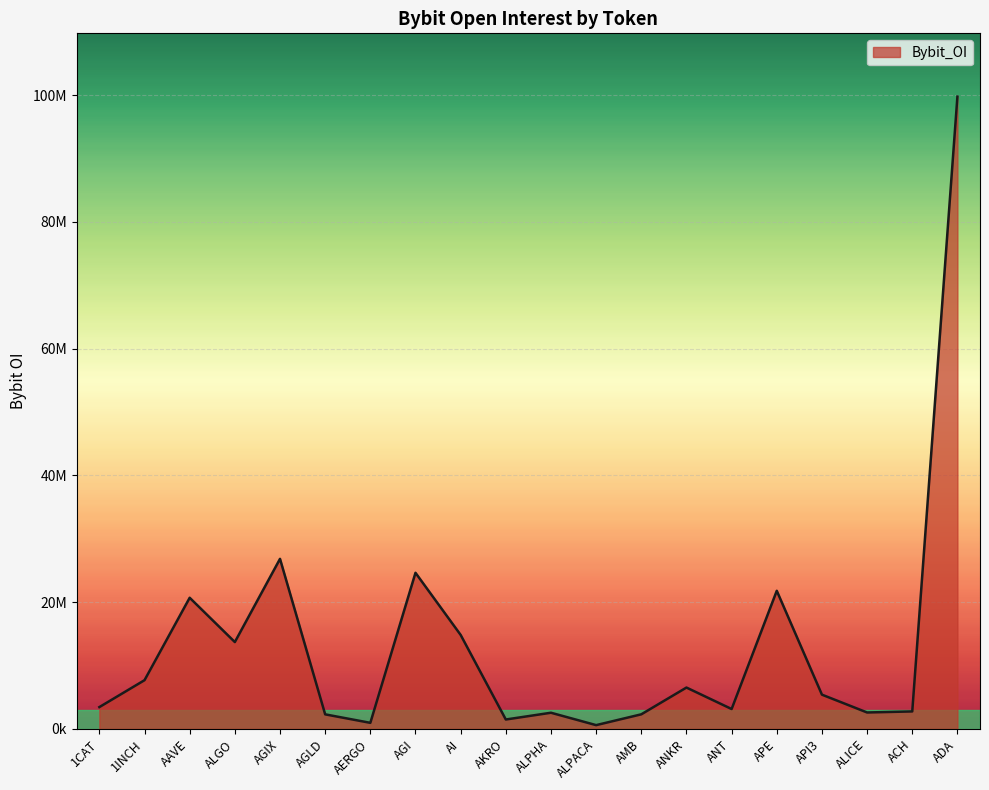

Reading left to right, what are all the values shown in this chart?

1CAT=3441792	1INCH=7688832	AAVE=20693687	ALGO=13703537	AGIX=26830865	AGLD=2297758	AERGO=958393	AGI=24632205	AI=14828681	AKRO=1484219	ALPHA=2551436	ALPACA=596945	AMB=2302061	ANKR=6525617	ANT=3137407	APE=21792385	API3=5404524	ALICE=2592587	ACH=2758893	ADA=99768975